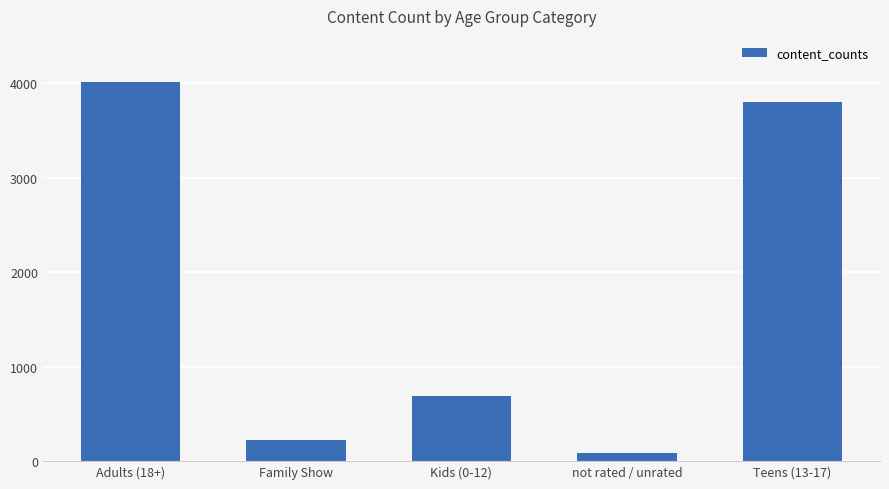

Between Family Show and Adults (18+), which is larger?

Adults (18+)